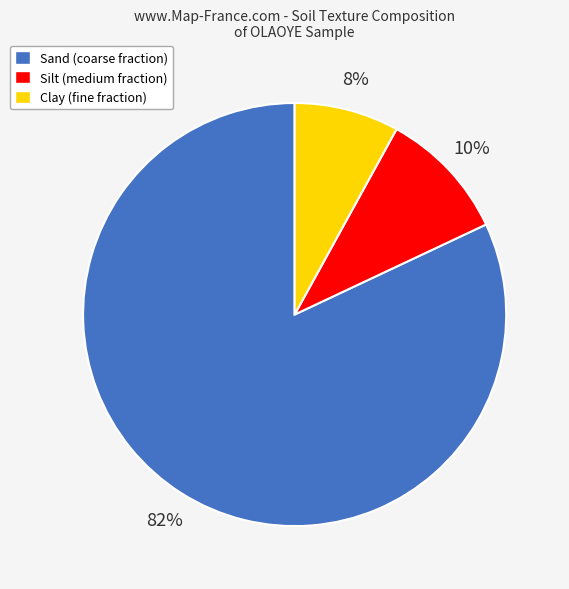

Between Clay (fine fraction) and Sand (coarse fraction), which is larger?

Sand (coarse fraction)